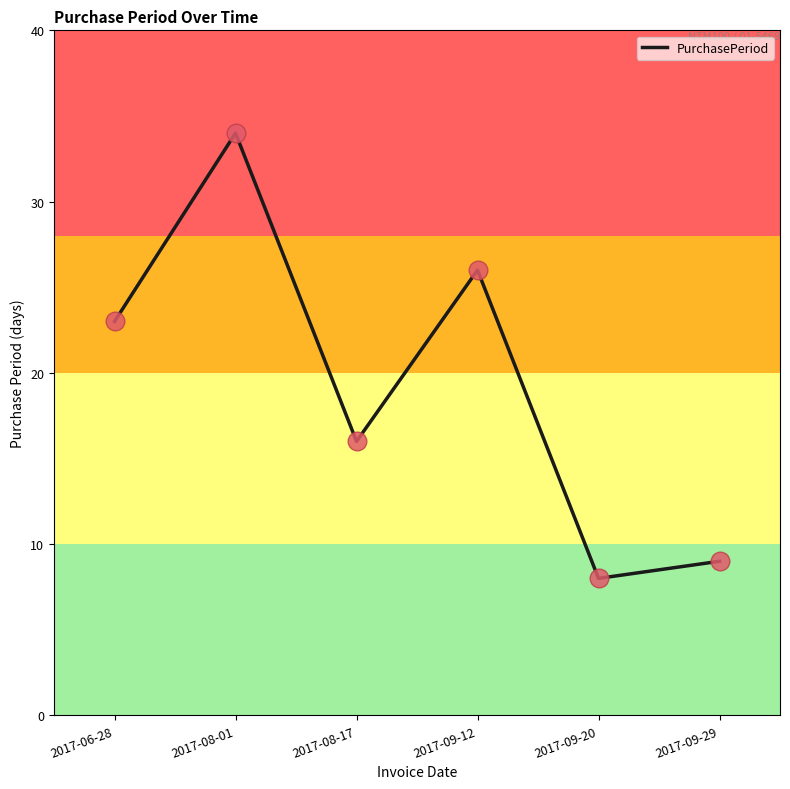

Between 2017-08-17 and 2017-09-12, which is larger?

2017-09-12